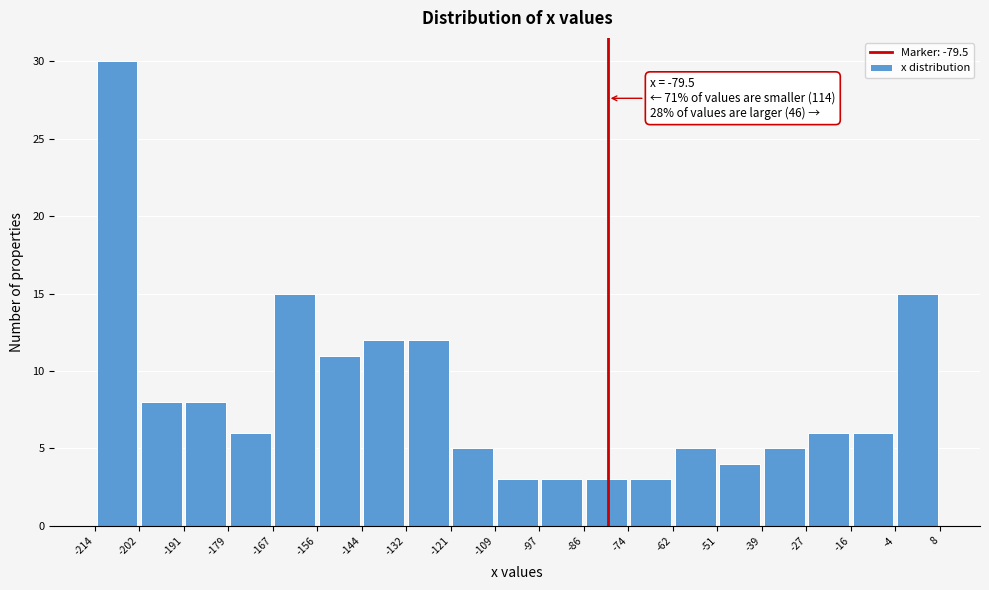

Over which range of the x-axis is the bar tallest?

-214 to -202